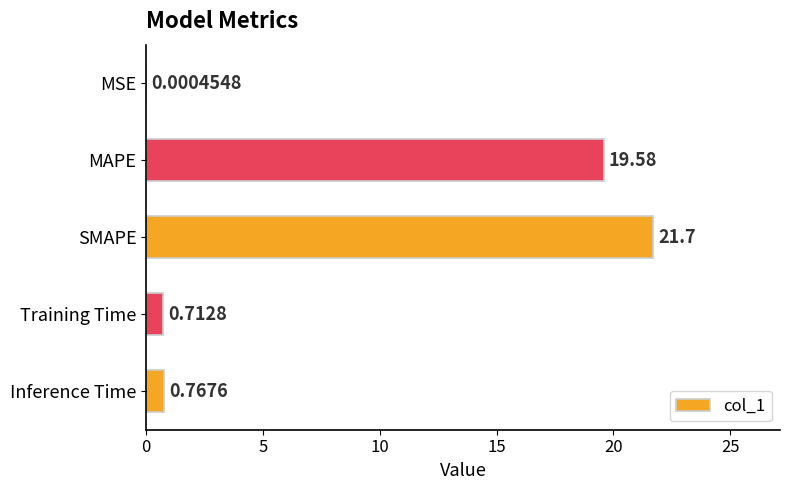

What is the maximum value shown in the chart?

21.7